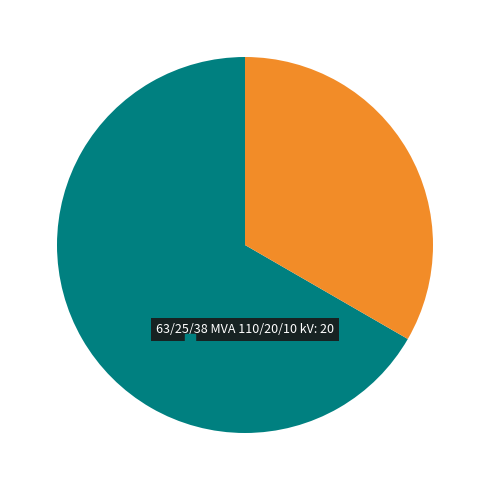

What percentage do 63/25/38 MVA 110/20/10 kV and 63/25/38 MVA 110/10/10 kV together represent?

100.0%